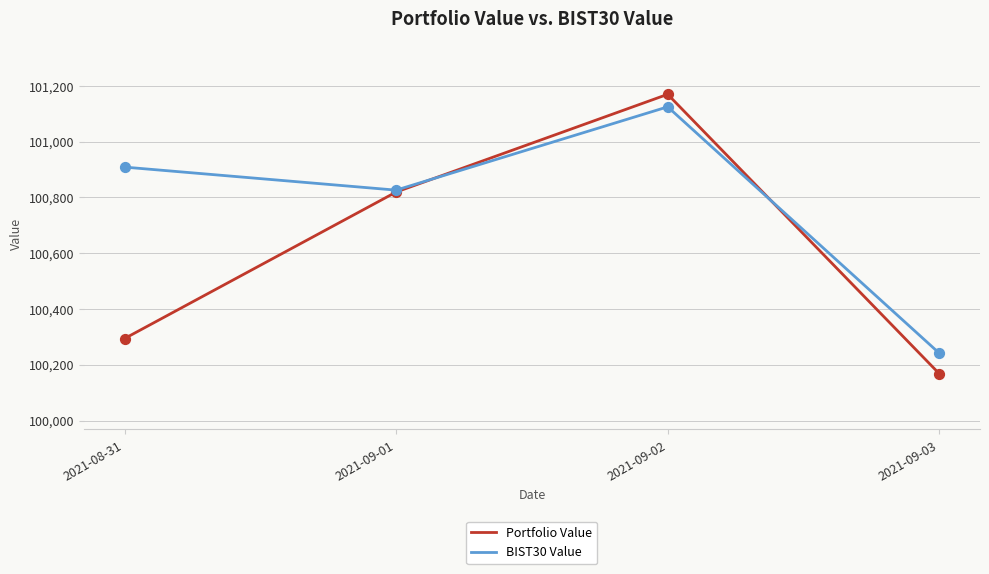

Is the value of Portfolio Value at 2021-09-03 greater than the value of BIST30 Value at 2021-08-31?

No